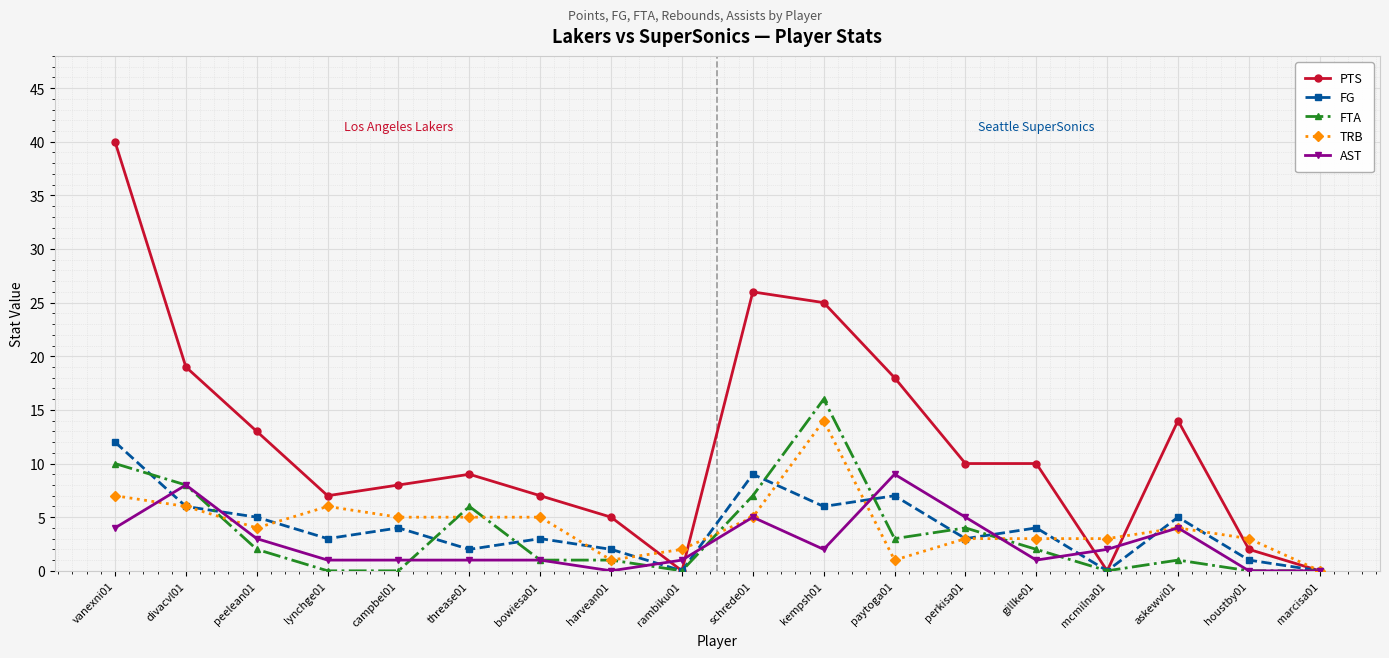

What is the highest value of the FG series?

12